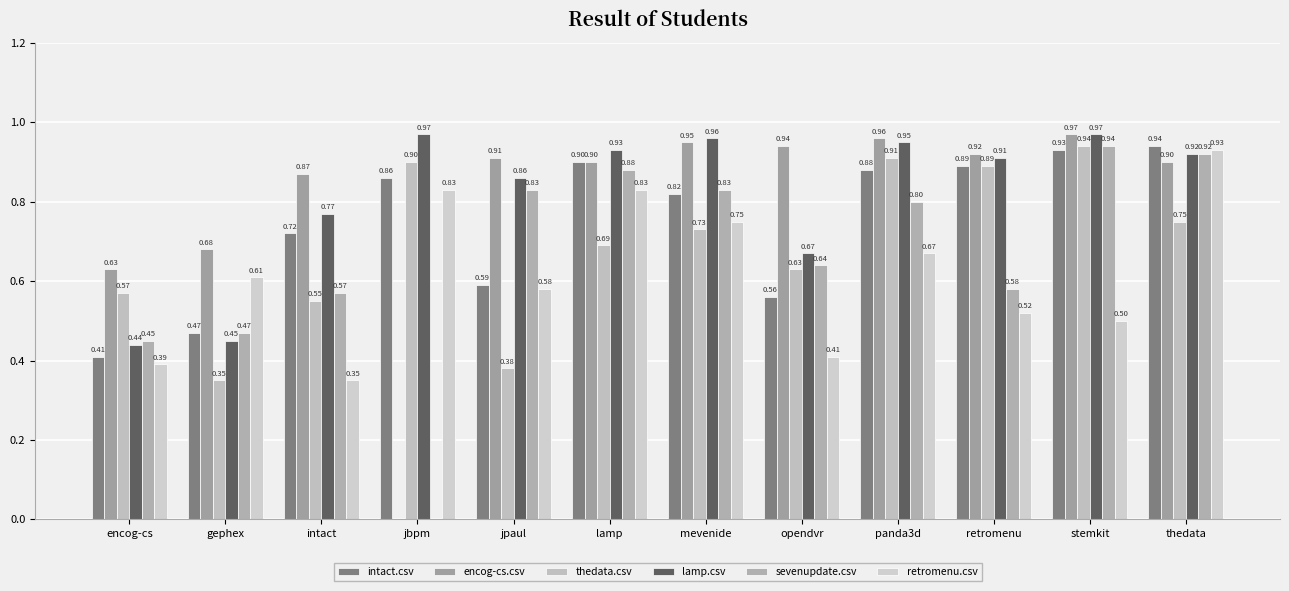

List the labels in order of sevenupdate.csv value, smallest first.

jbpm, encog-cs, gephex, intact, retromenu, opendvr, panda3d, jpaul, mevenide, lamp, thedata, stemkit